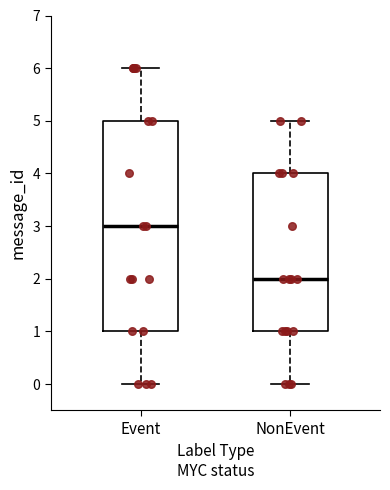

Where does the upper whisker of the box for Event end on the y-axis? The values are not printed on the chart, so give them approximately, as read against the axis.

6